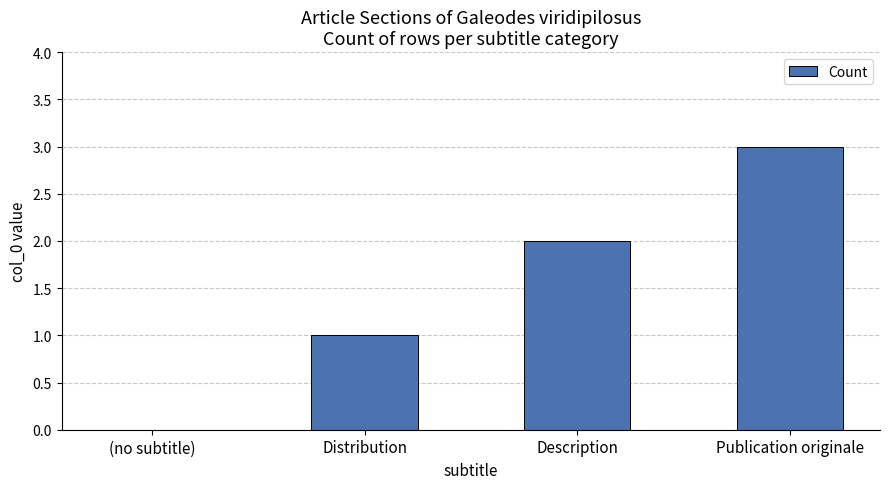

True or false: the data shows 2 at Description.

True